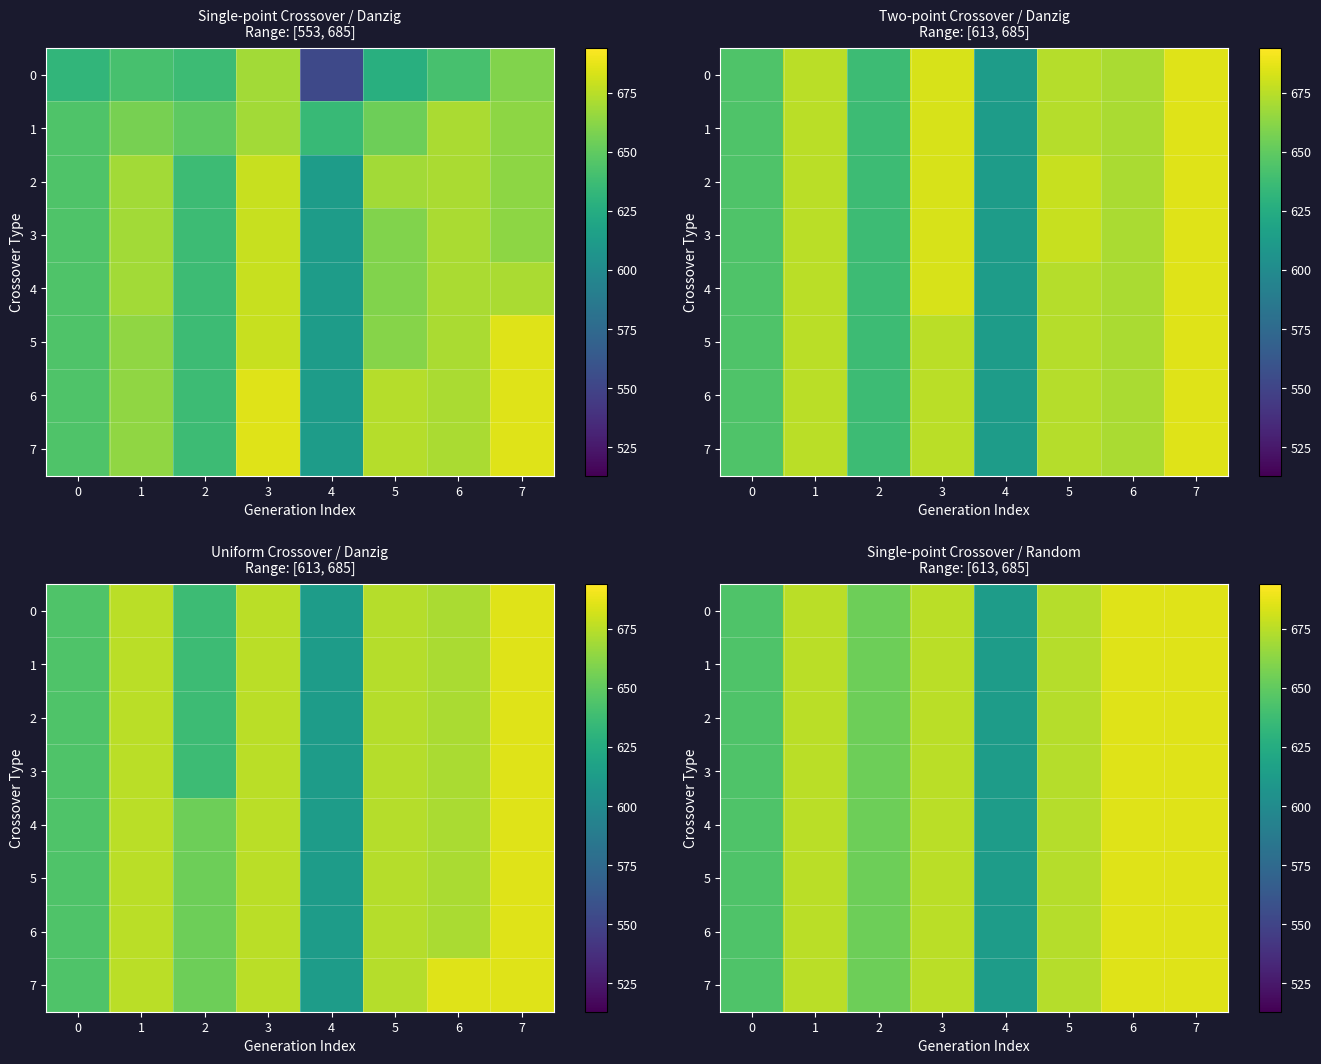

At which category is the sum across all series the highest?

6